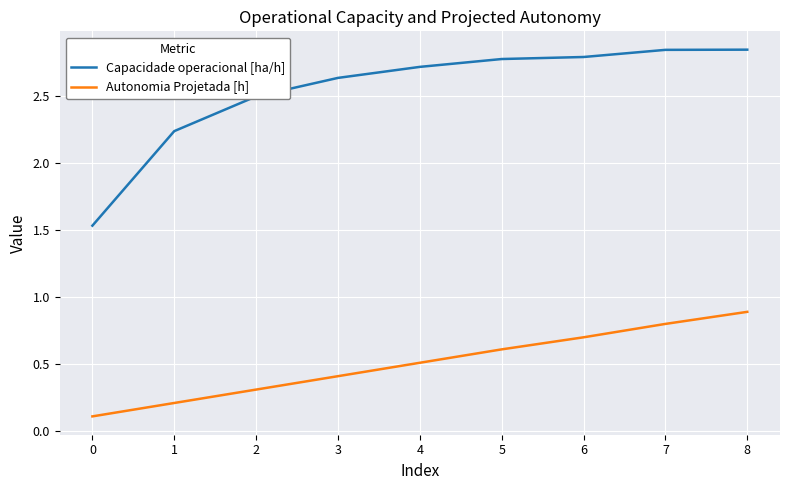

List the series in order of their overall mean, highest first.

Capacidade operacional [ha/h], Autonomia Projetada [h]